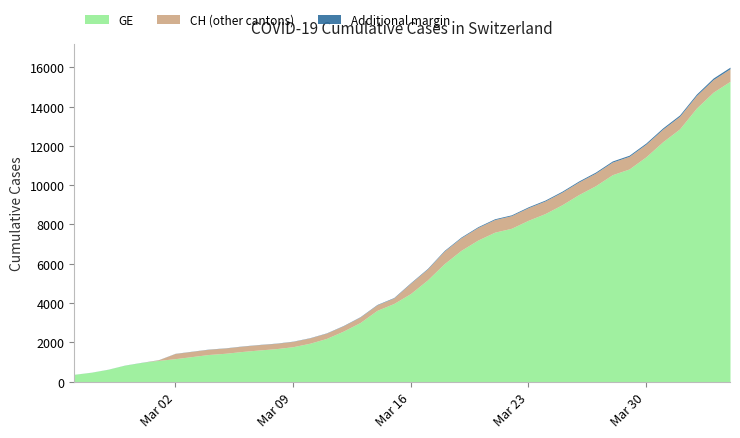

True or false: CH has more than 1 interior local peaks.

False